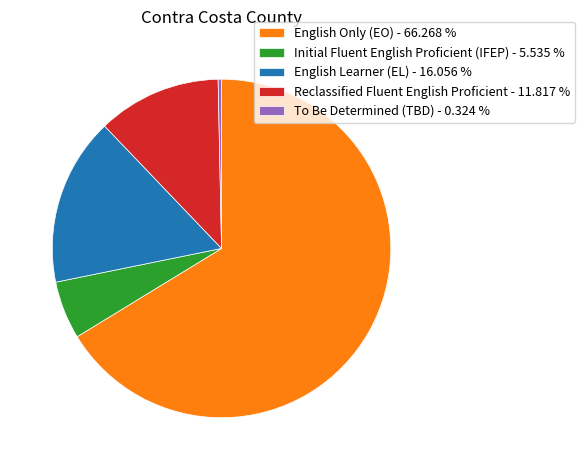

Does English Only (EO) - 66.268 % represent more than half of the total?

Yes